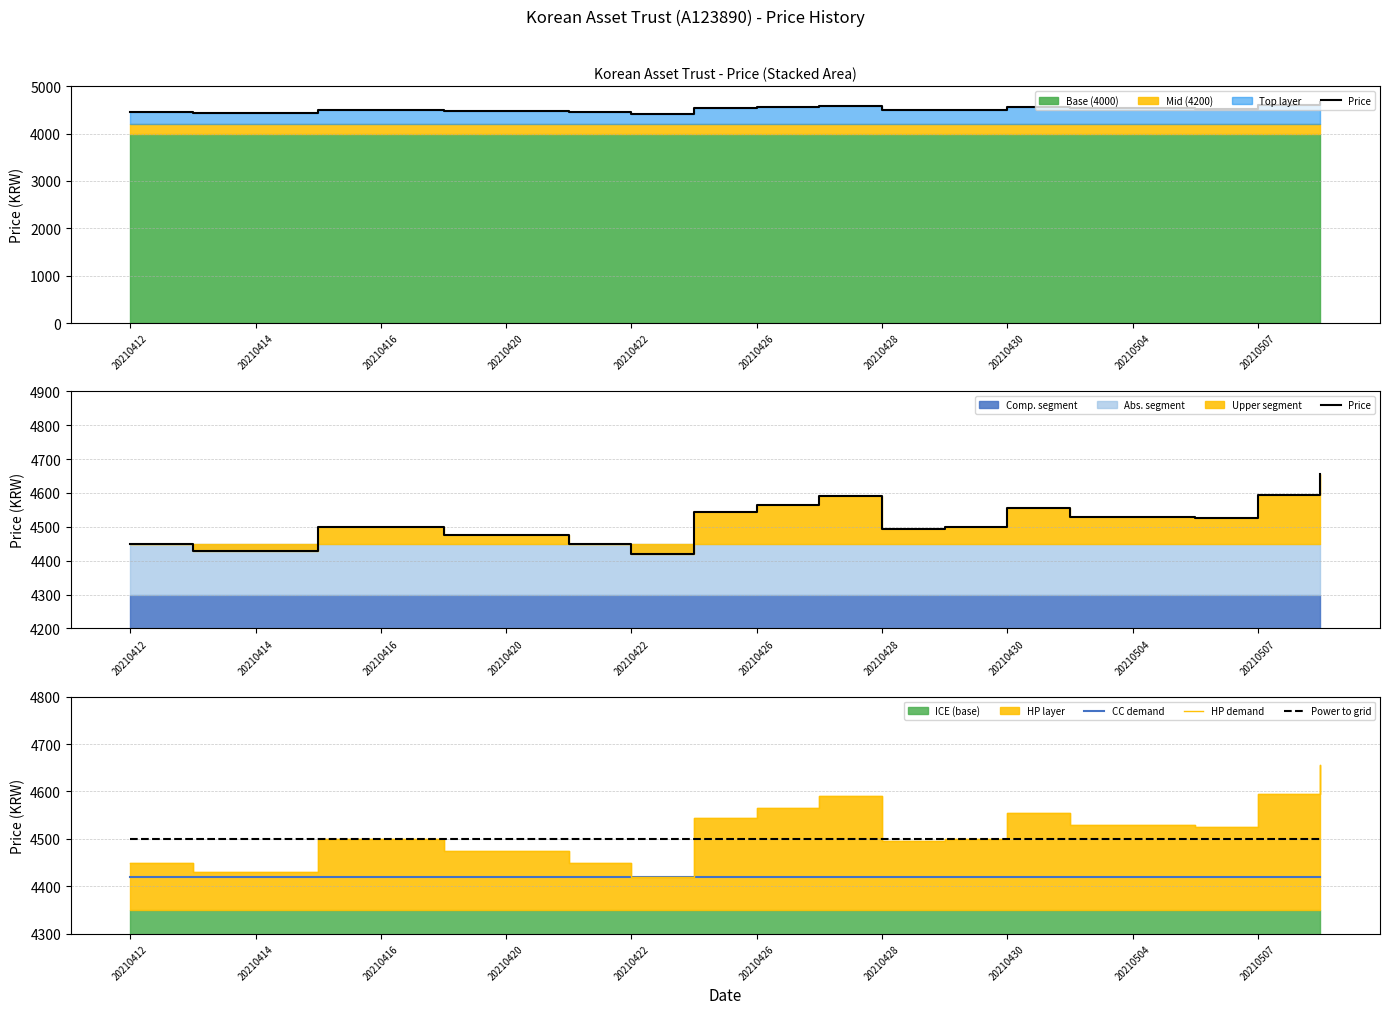

True or false: Power to grid and CC demand intersect in this chart.

False